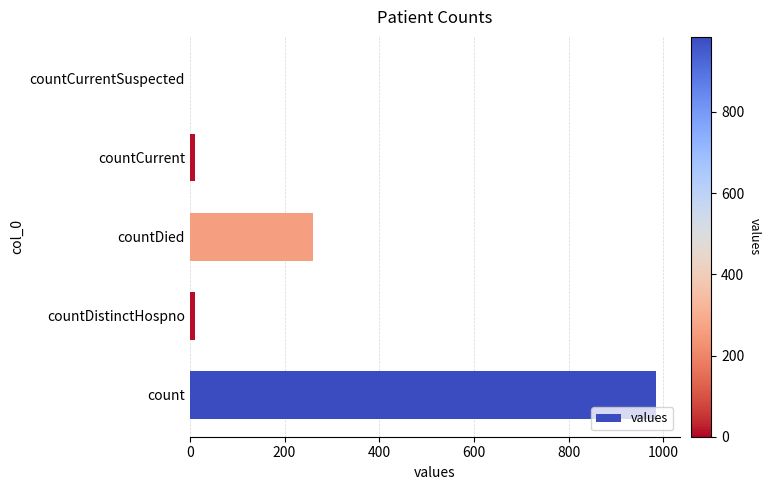

What is the greatest value displayed?

985